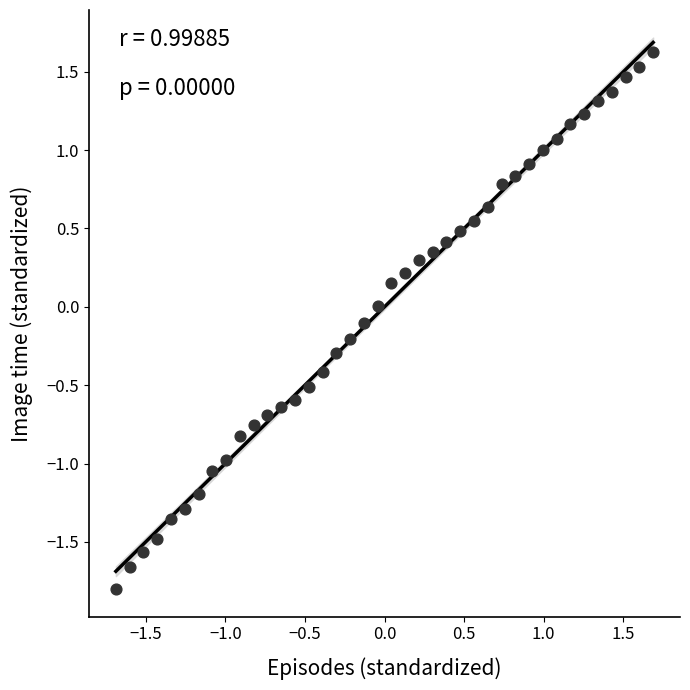

What is the range of Y values (max minus min)?

3.4